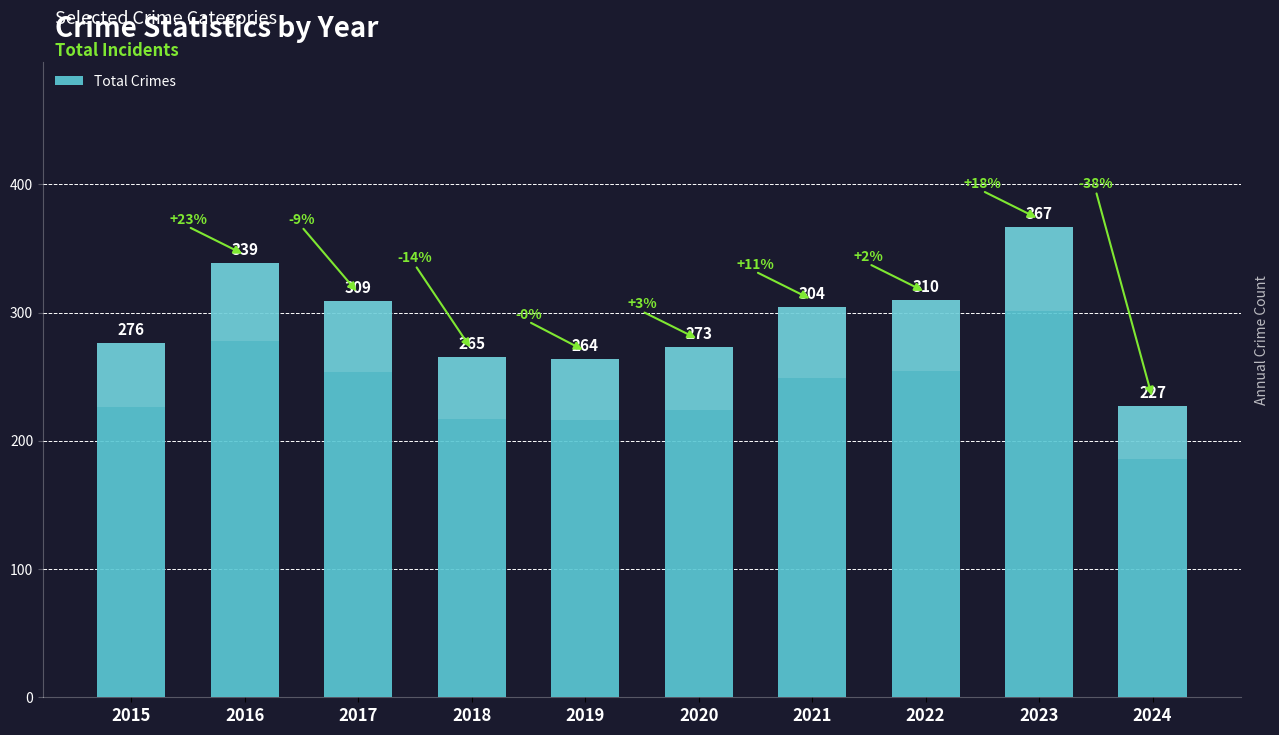

At which label does the data first exceed 304?

2016